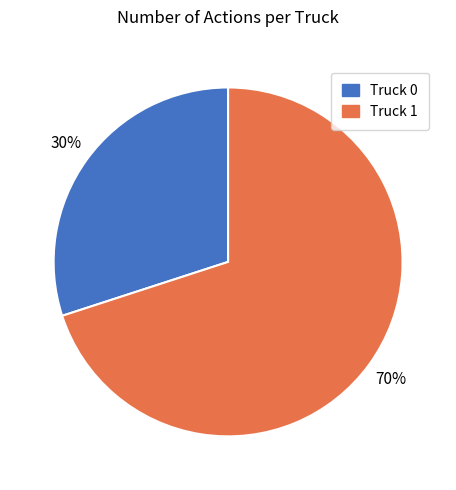

Count the number of slices in the pie.

2